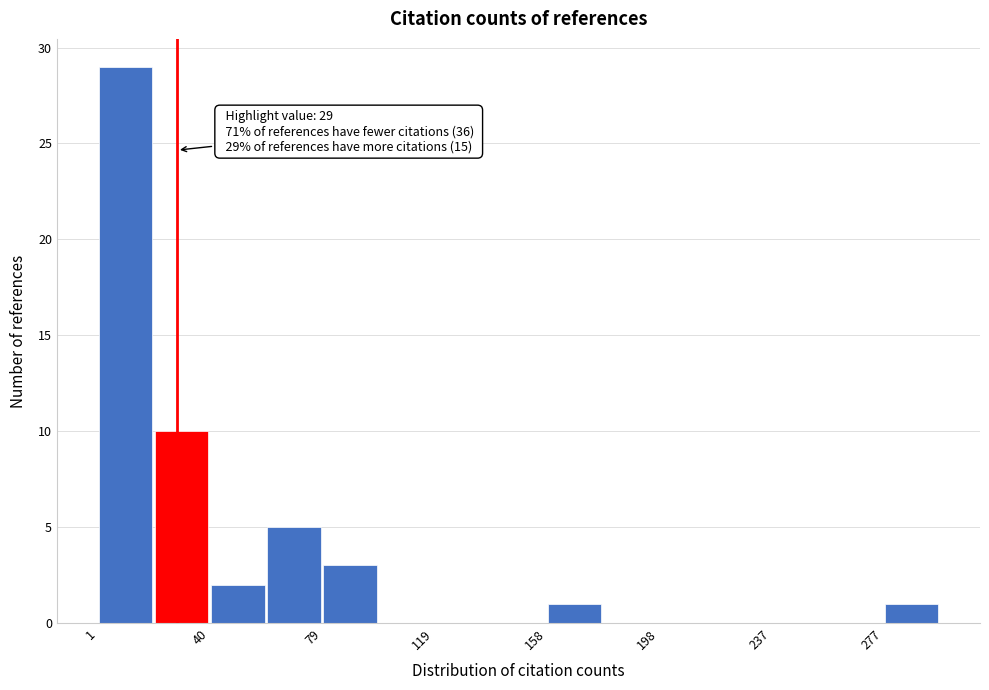

Read against the x-axis, roughly where is the centre of the tallest bar?

10